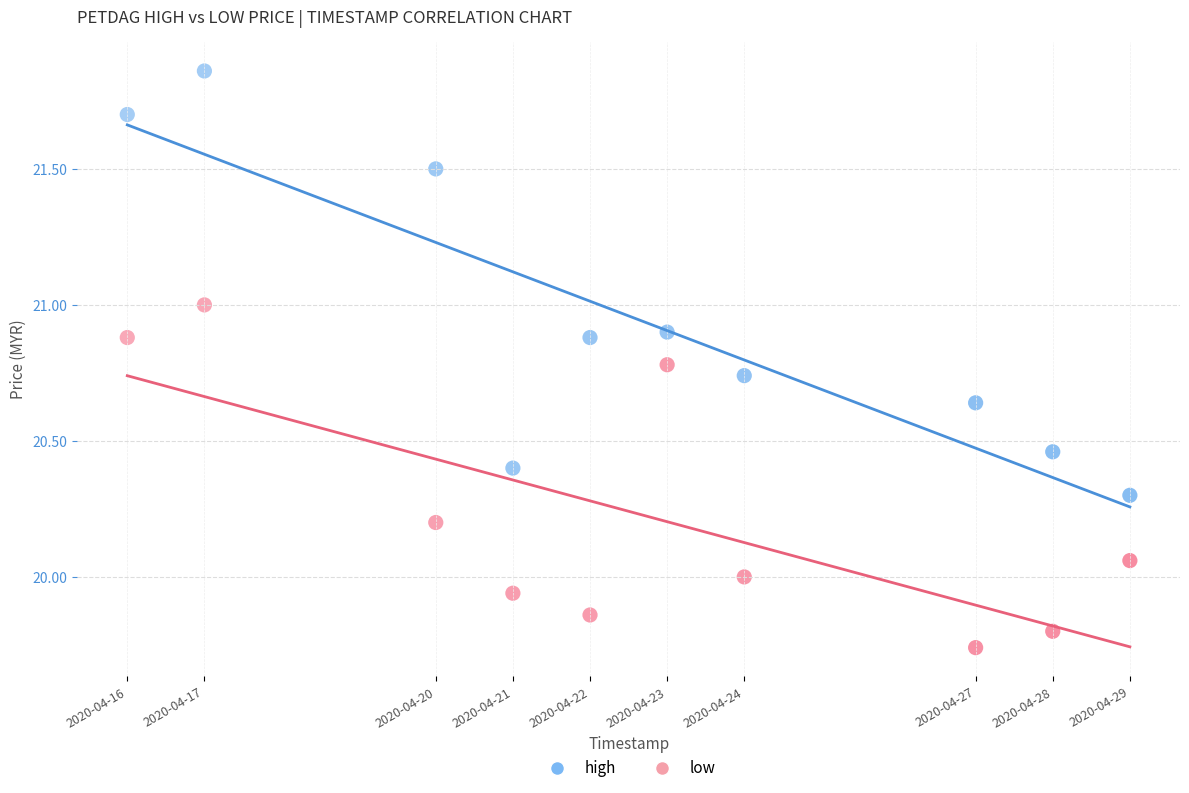

Across all data points, what is the range of Y values (max minus min)?

2.1